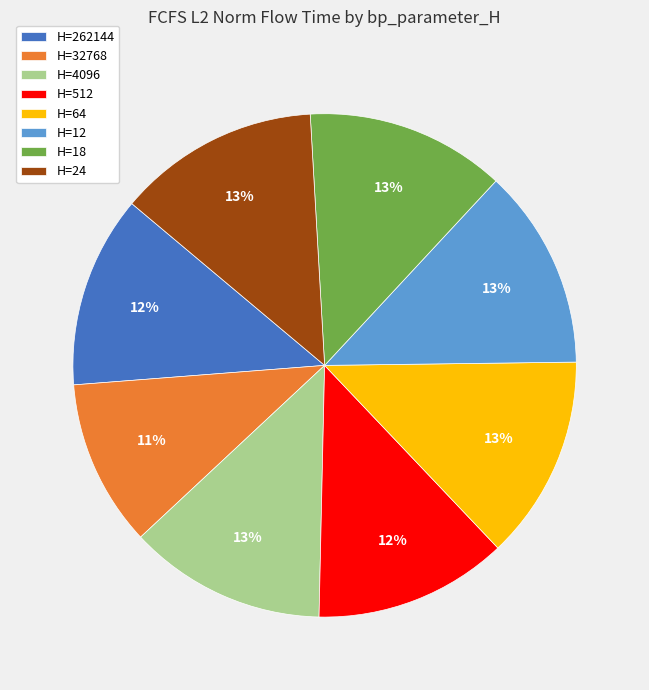

Is the sum of H=18 and H=24 greater than half?

No